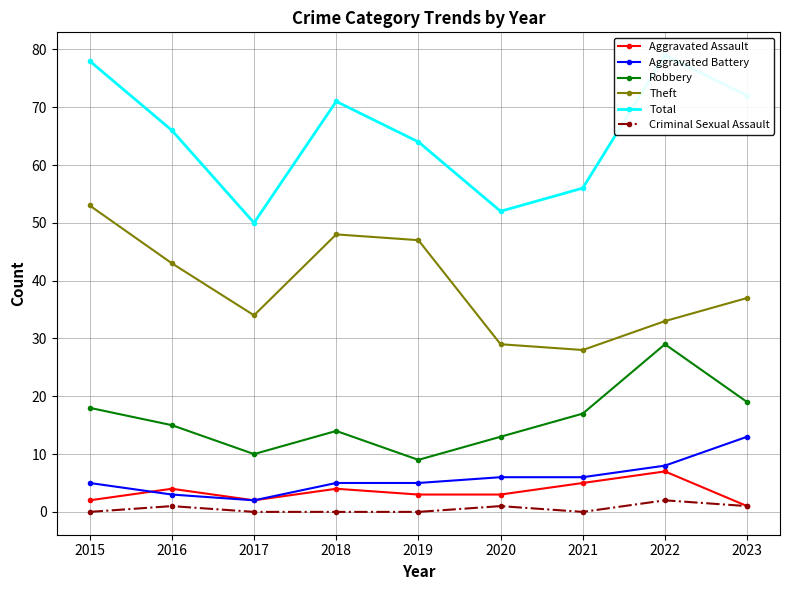

Which series has the largest total across all categories?

Total